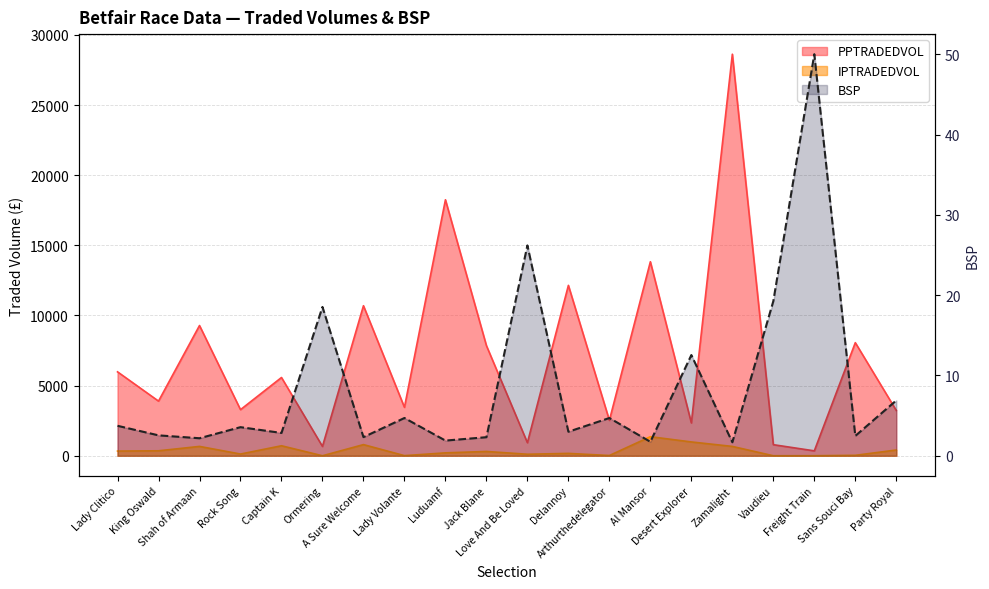

How many interior local valleys does the BSP series have?

8